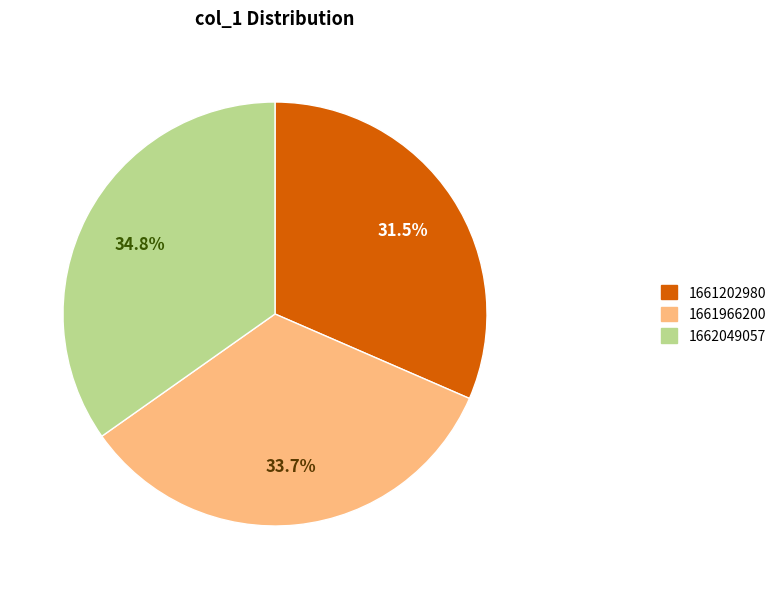

Approximately how many times larger is the value at 1662049057 compared to 1661966200?

1.0